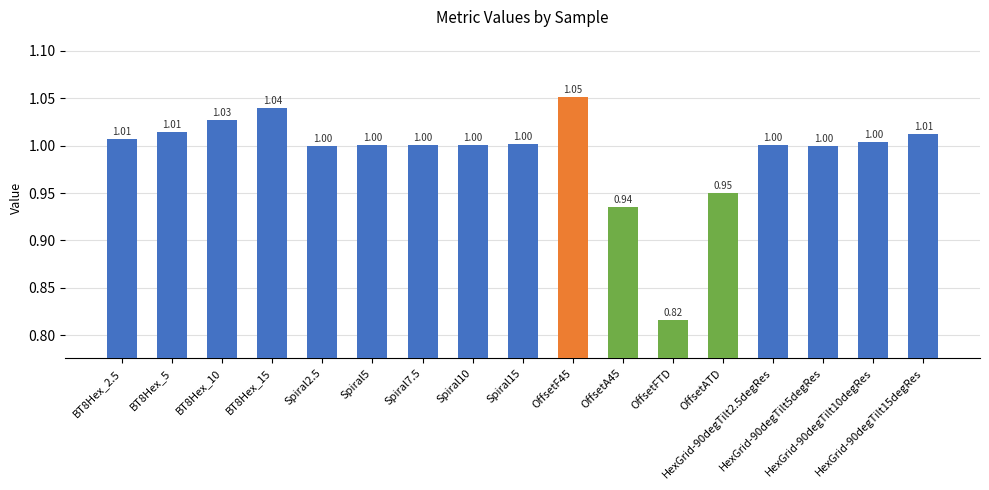

What is the approximate value at BT8Hex_10?

1.0